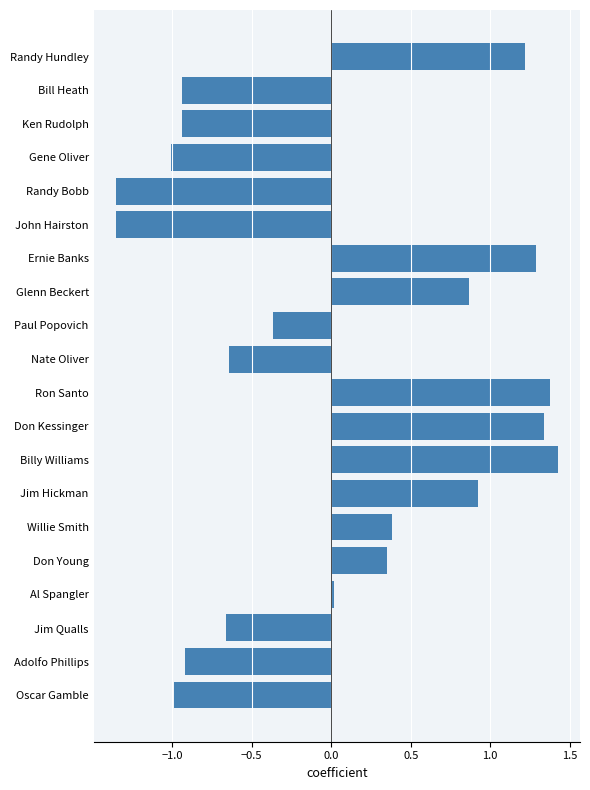

The value at Jim Qualls is -0.4. True or false?

False